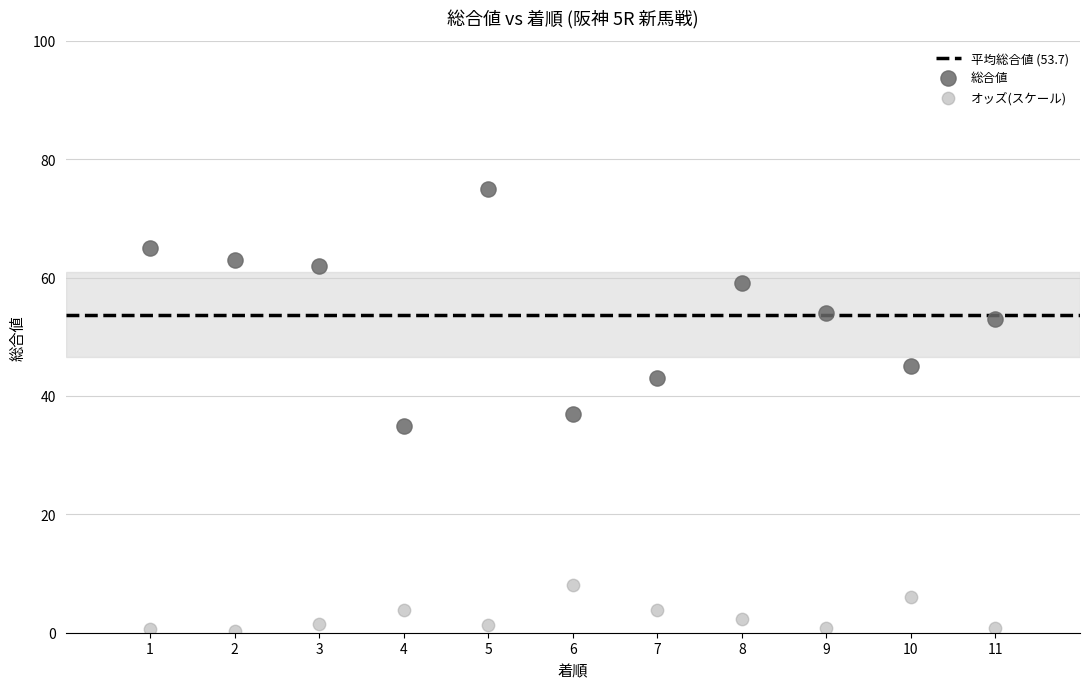

What is the X range (max minus min) for the scatter plot?

10.0